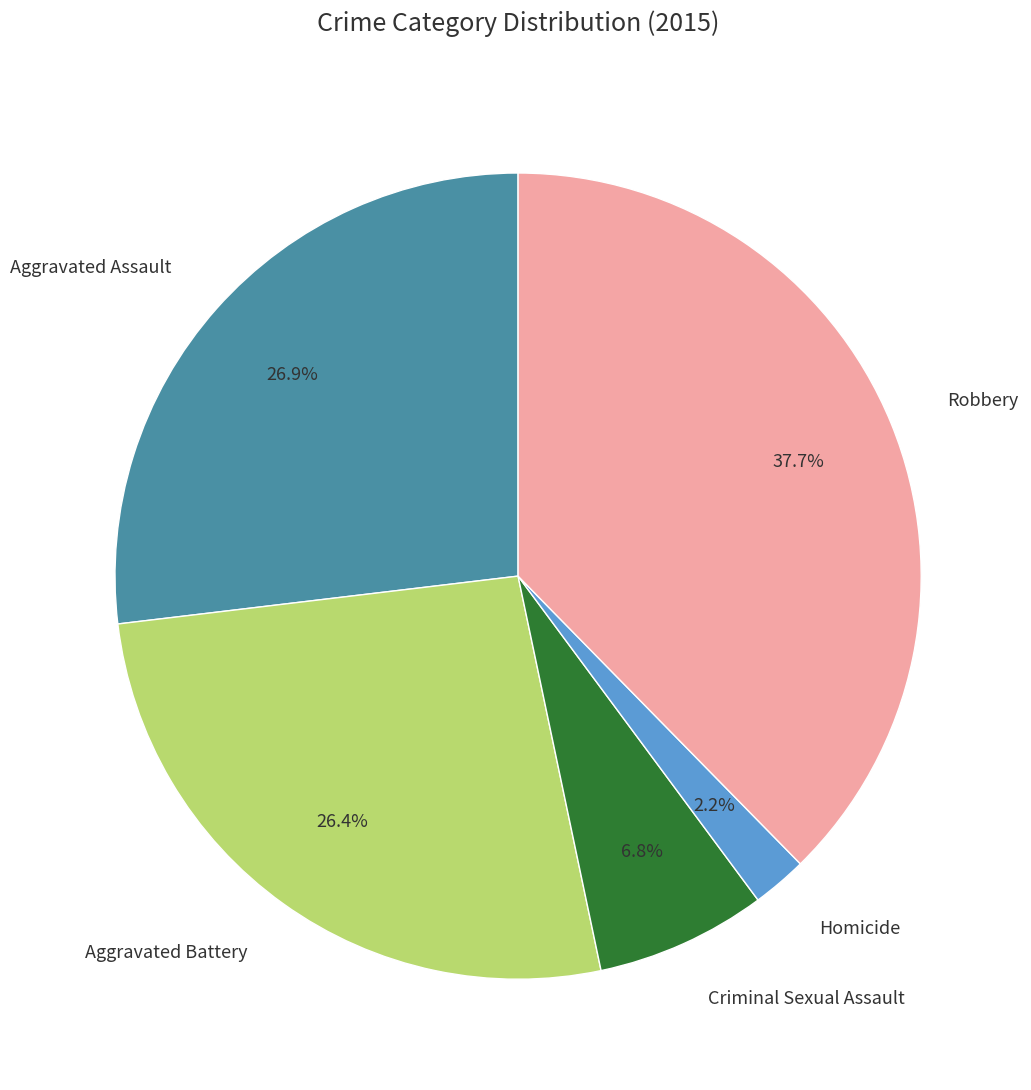

Which slice is the largest?

Robbery